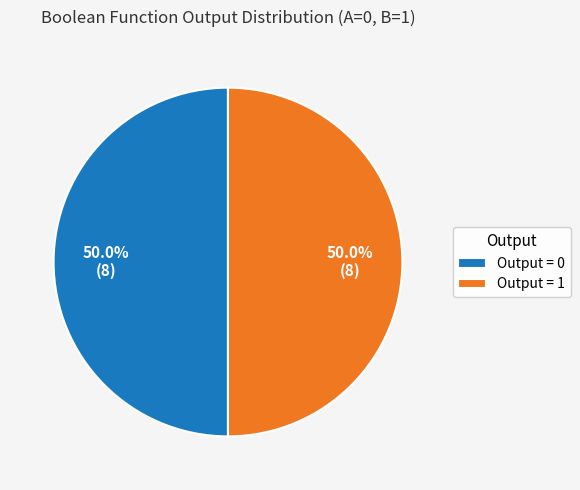

How much of the chart is everything except Output = 0?

50.0%